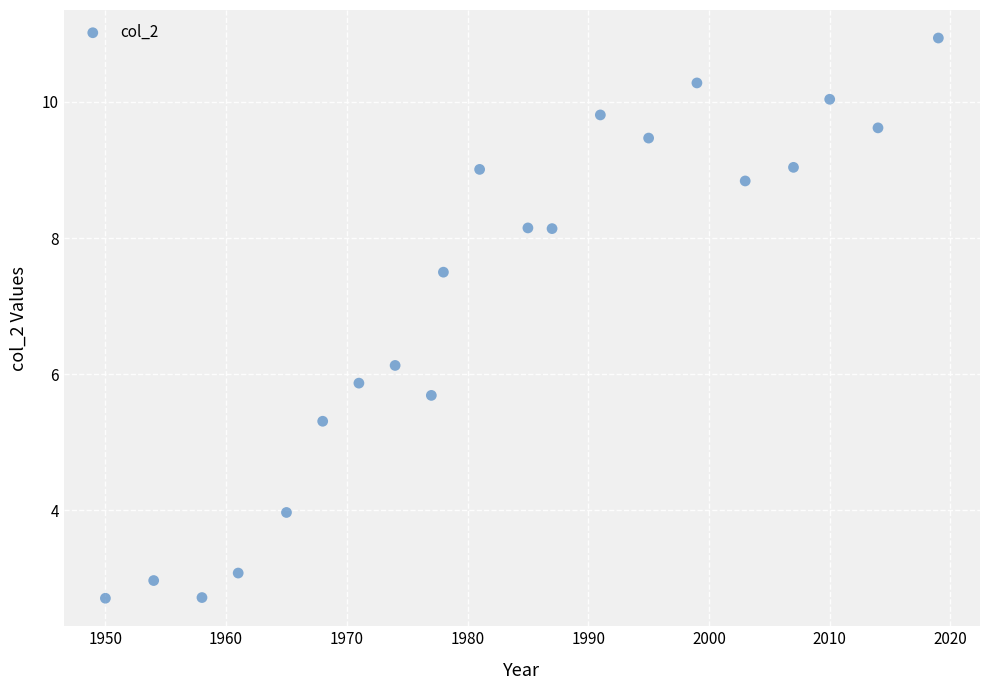

What is the range of X values (max minus min)?

69.0